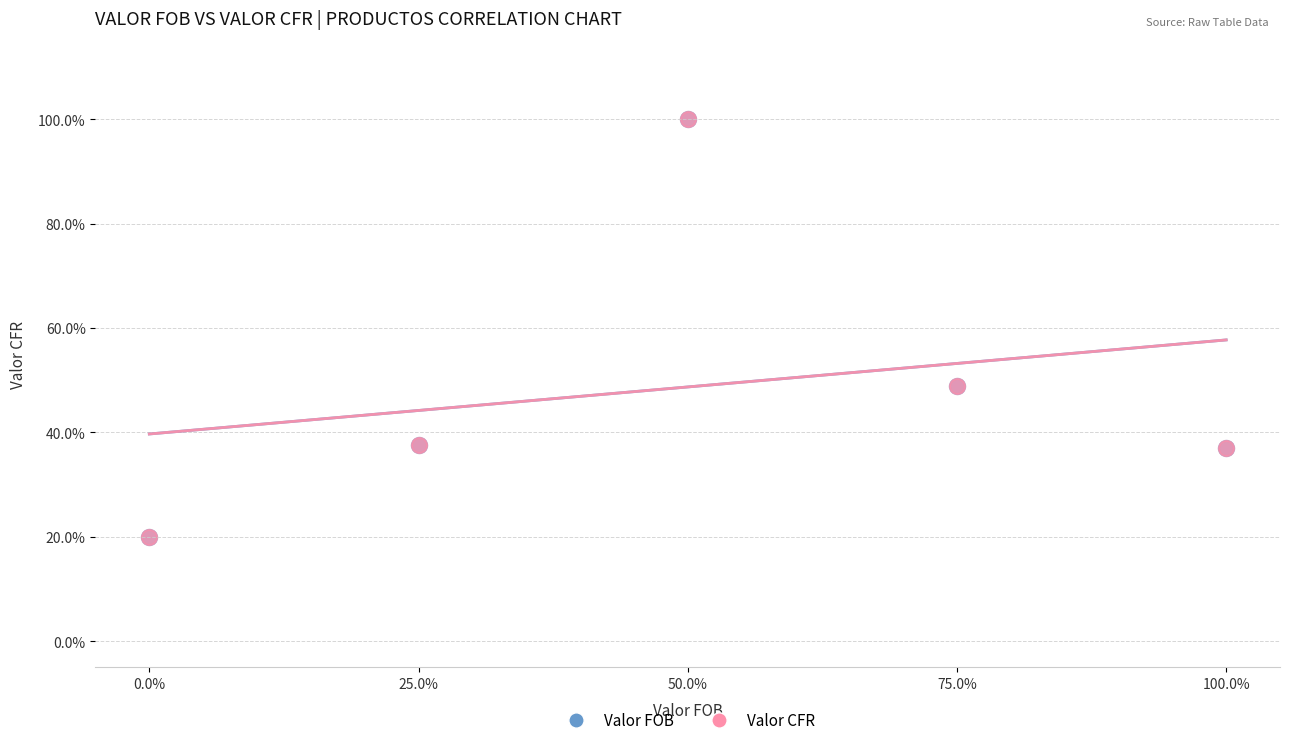

Which series has the largest Y range (max minus min)?

Valor CFR